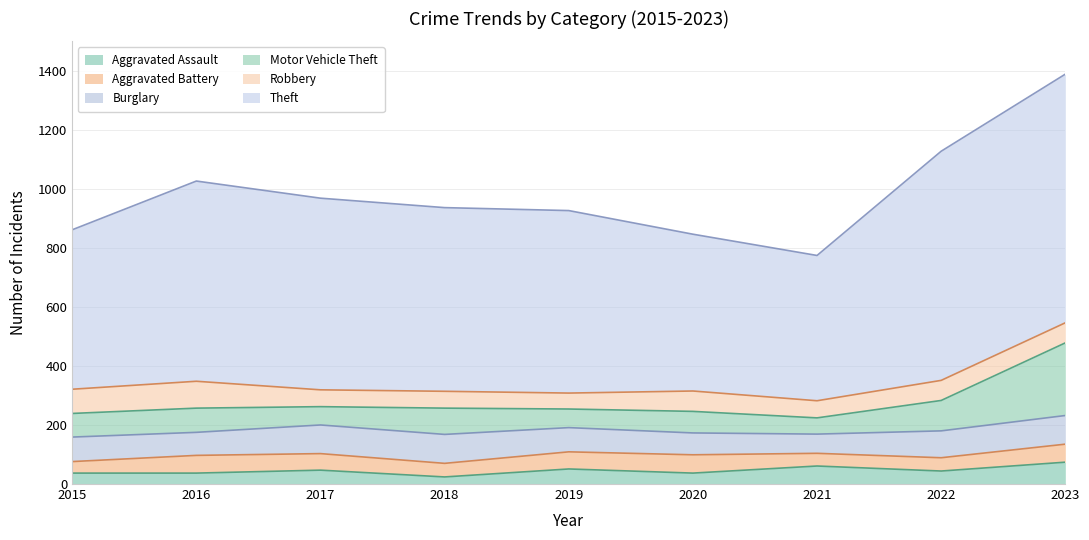

Which category has the highest value across all series?

2023